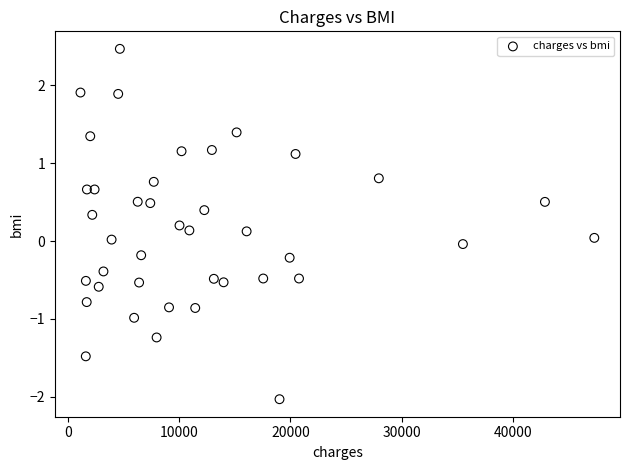

What is the range of X values (max minus min)?

46141.7